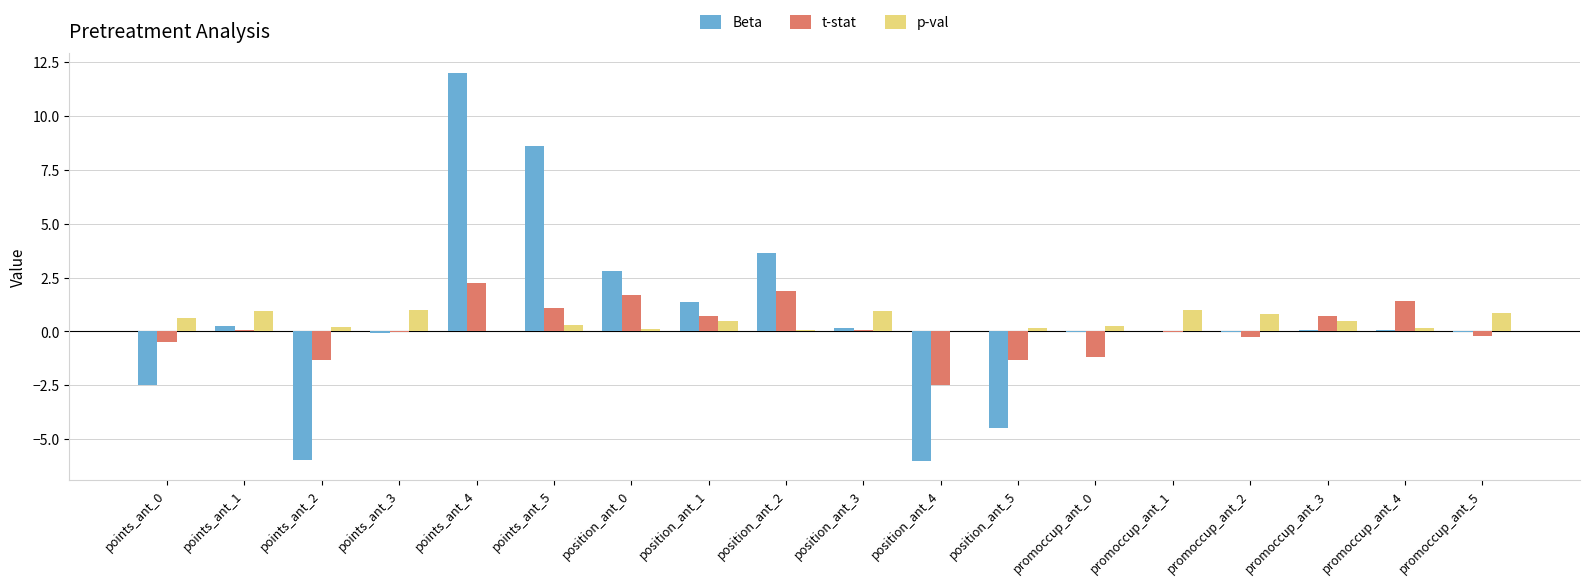

The p-val series shows 0.5 at position_ant_1. True or false?

True